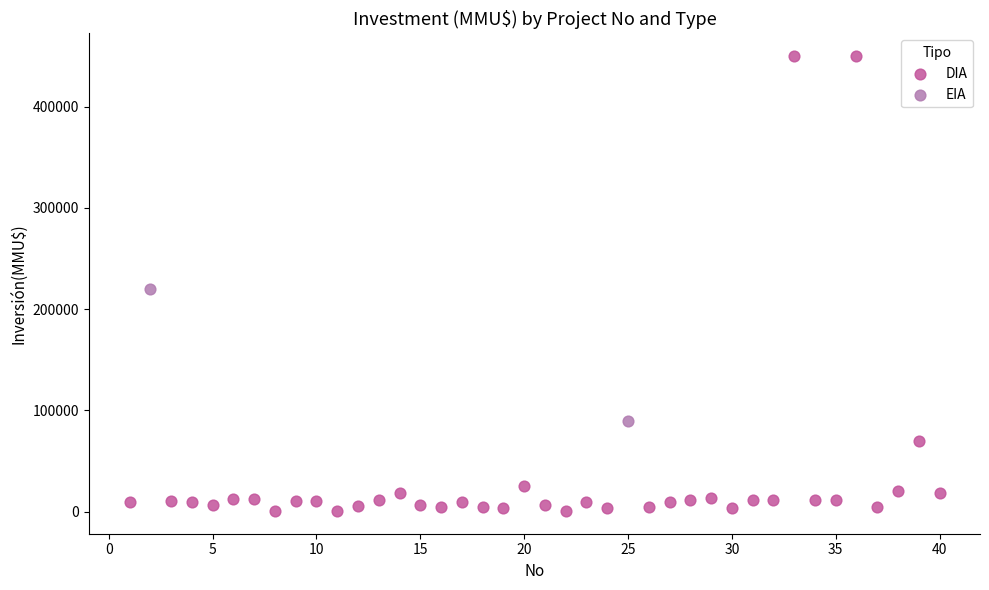

What are all the series names shown in the legend?

DIA, EIA